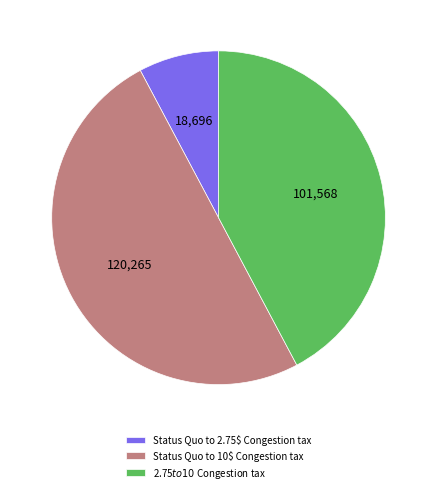

How many slices are in this pie chart?

3